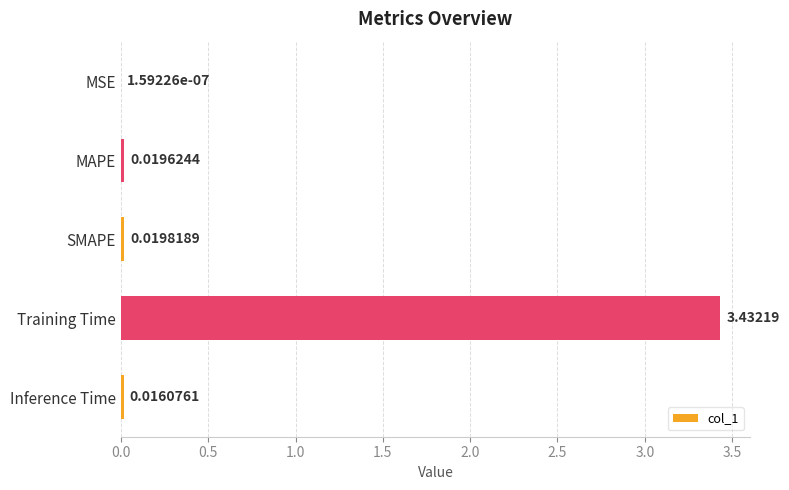

Between Training Time and MAPE, which is larger?

Training Time